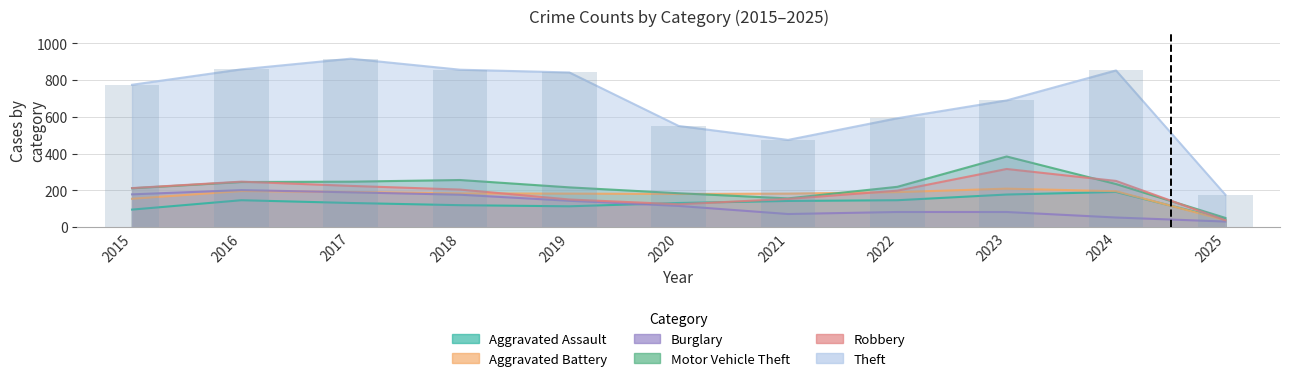

How many categories are shown in the chart?

11